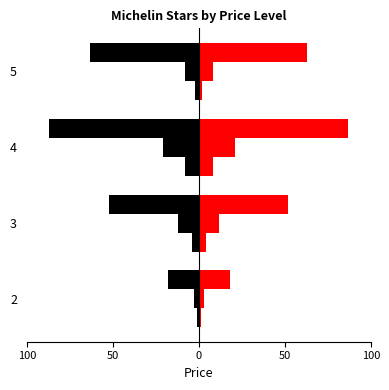

Is it true that 3 Stars equals 0 at 2?

False